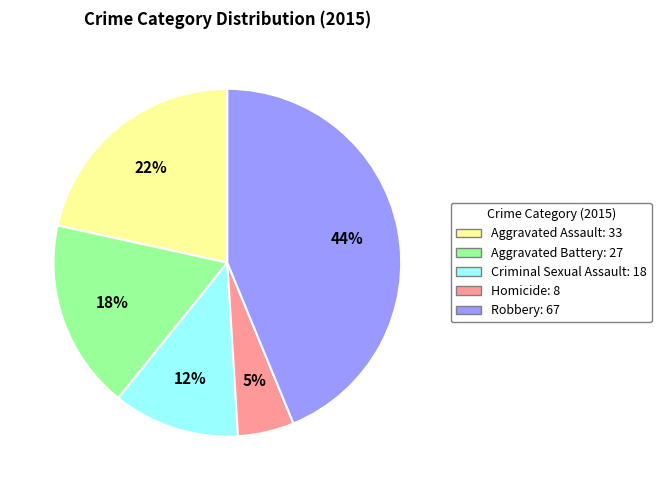

Is the sum of Criminal Sexual Assault and Aggravated Assault greater than half?

No